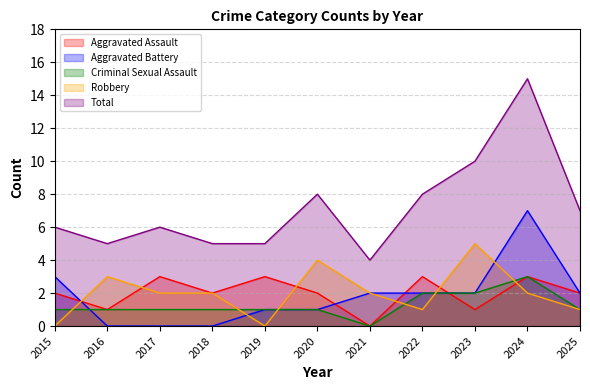

True or false: Aggravated Assault has a value of 5 at 2022.

False